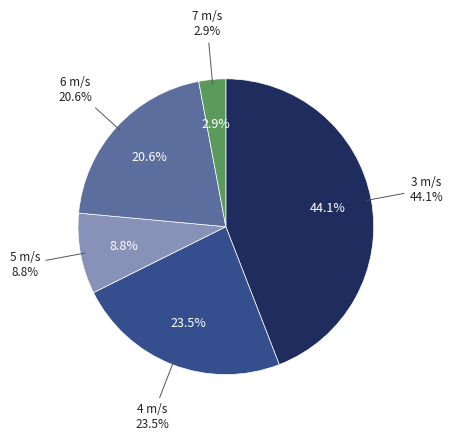

What is the smallest slice in the pie chart?

7 m/s